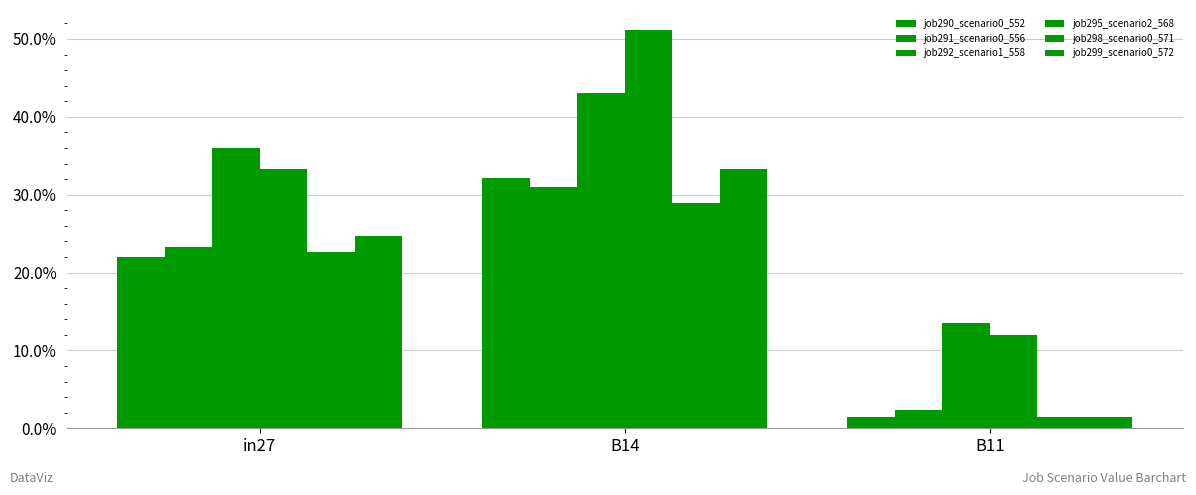

What position from the right is B11?

1